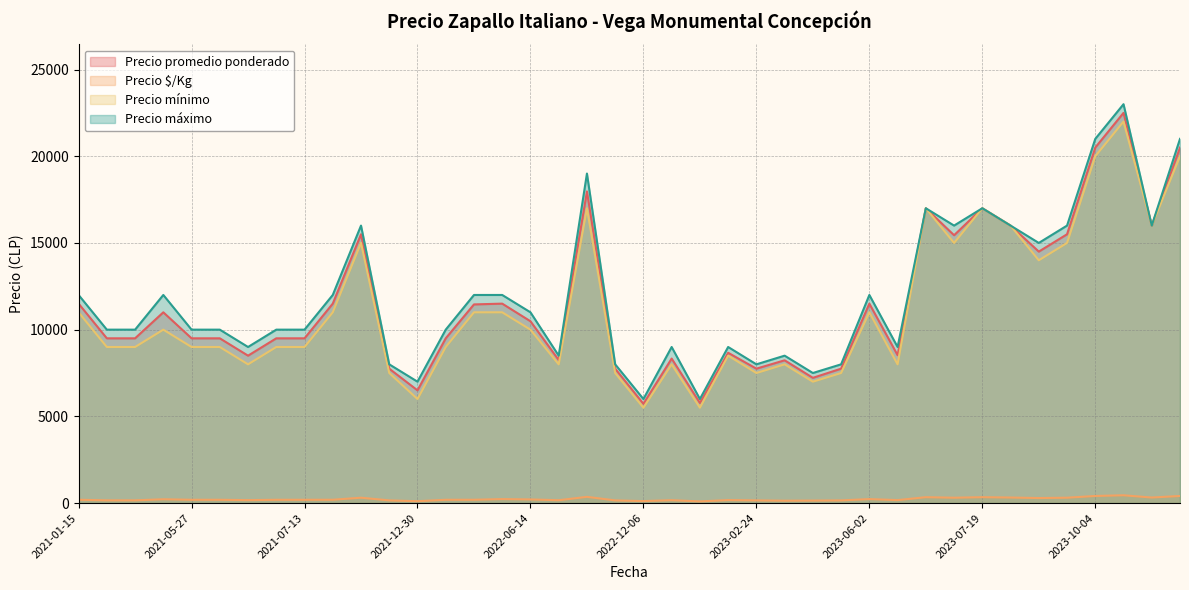

True or false: Precio $/Kg and Precio mínimo cross at least once.

False